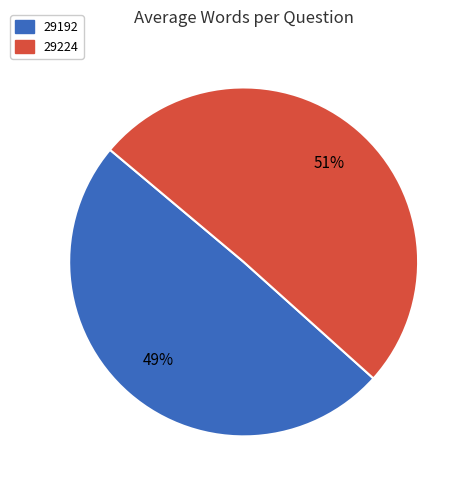

To the nearest percent, what portion does 29224 represent?

51%